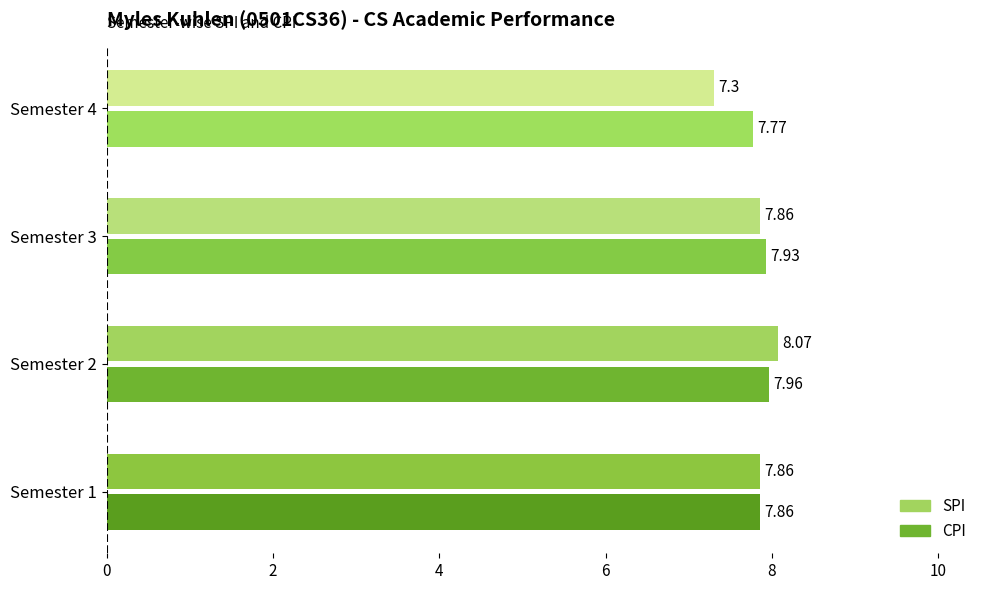

What is the minimum value for SPI?

7.3